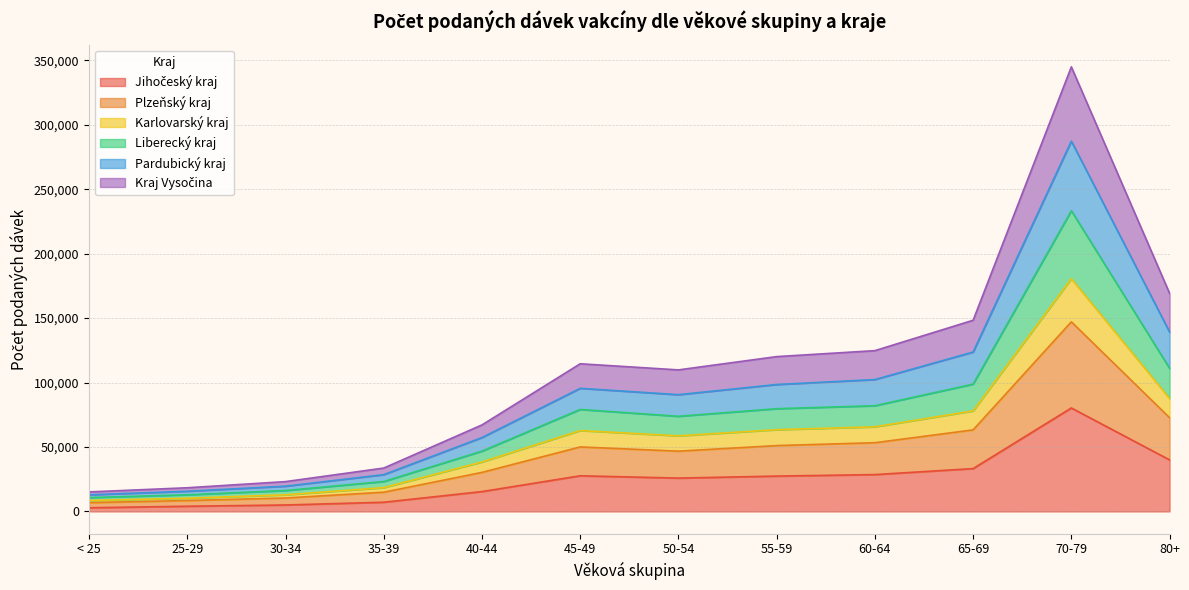

True or false: Jihočeský kraj and Kraj Vysočina cross at least once.

False